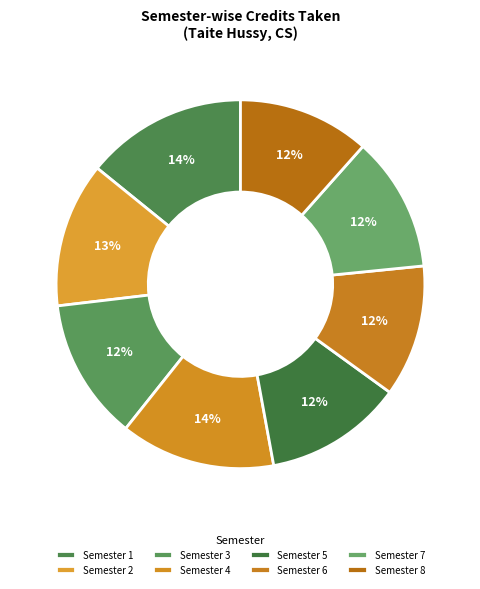

What is the change in value from Semester 2 to Semester 3?

-1